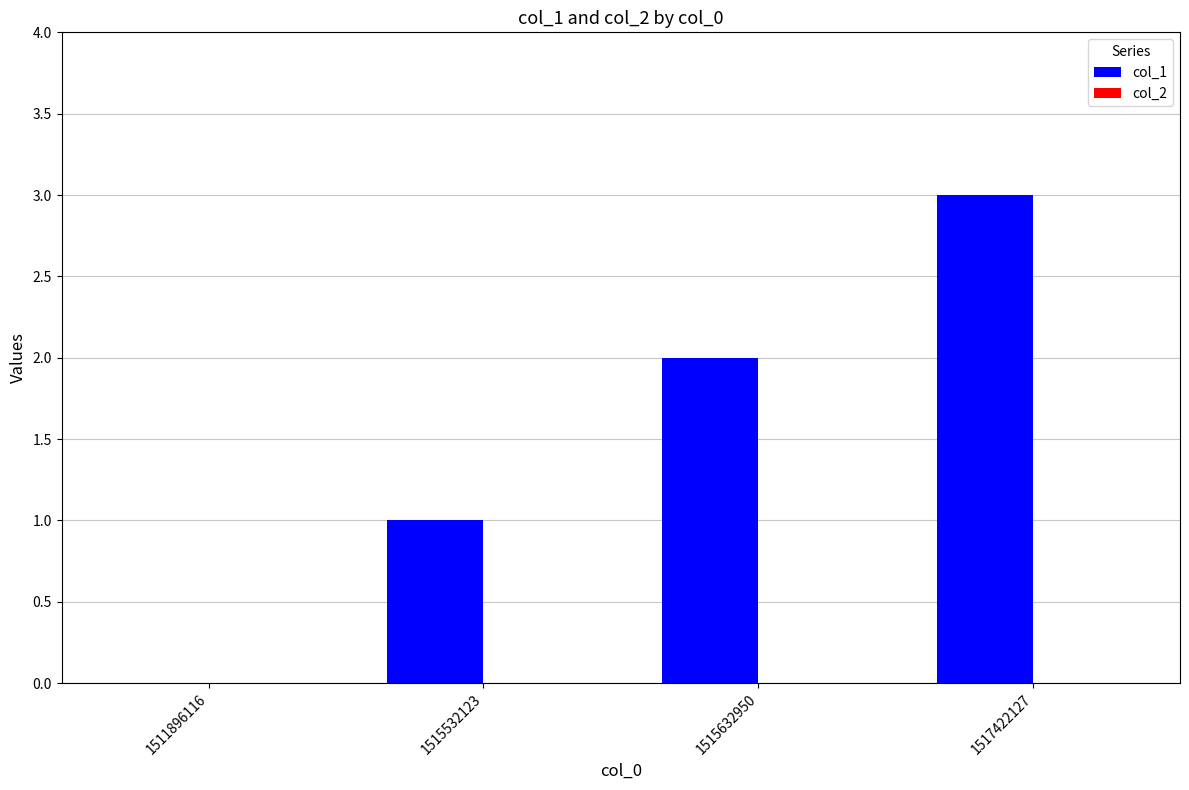

The value at 1511896116 is -2. True or false?

False